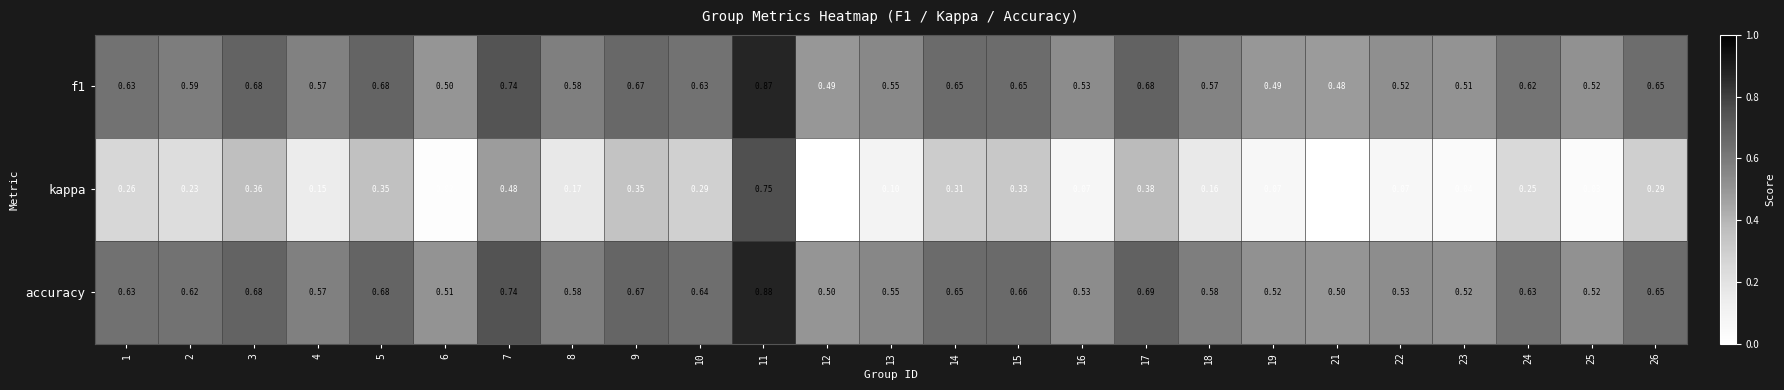

Which series has the widest spread of values?

kappa